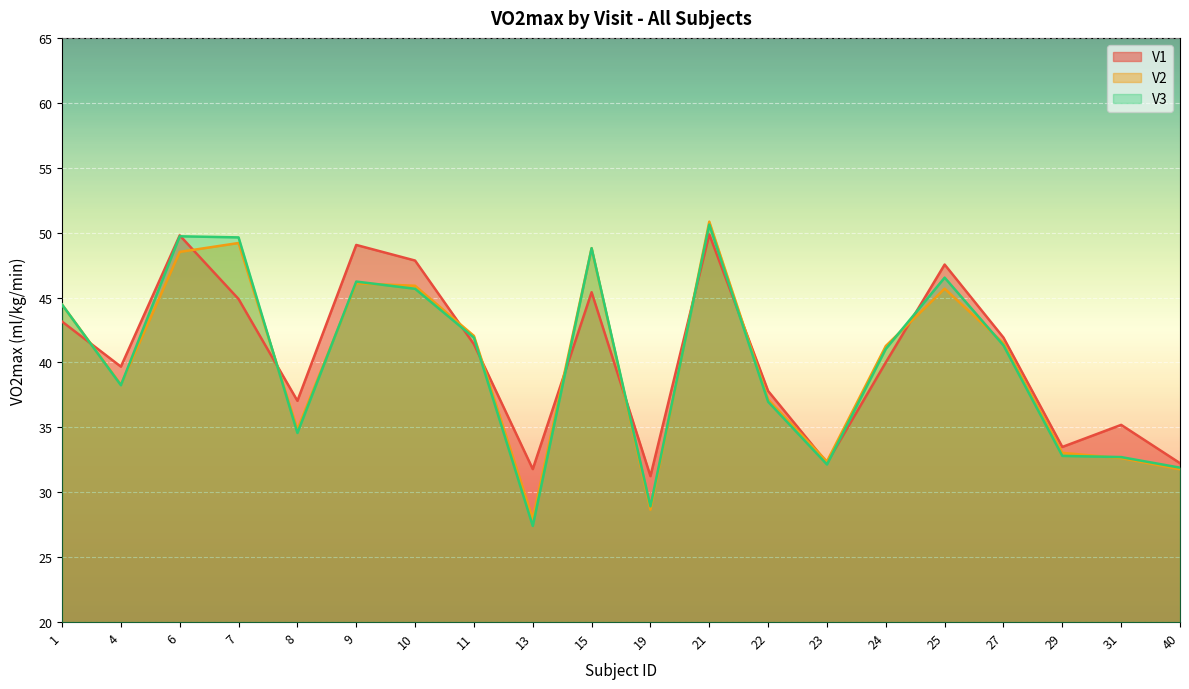

Between 15 and 27, which series saw the biggest shift?

V3